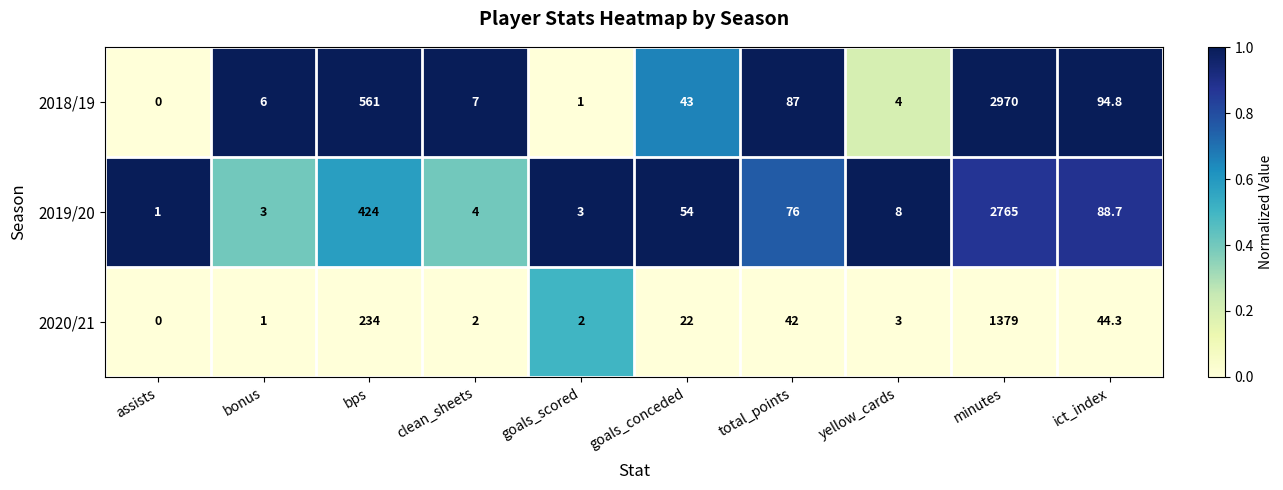

True or false: 2020/21 has a value of 44.3 at ict_index.

True